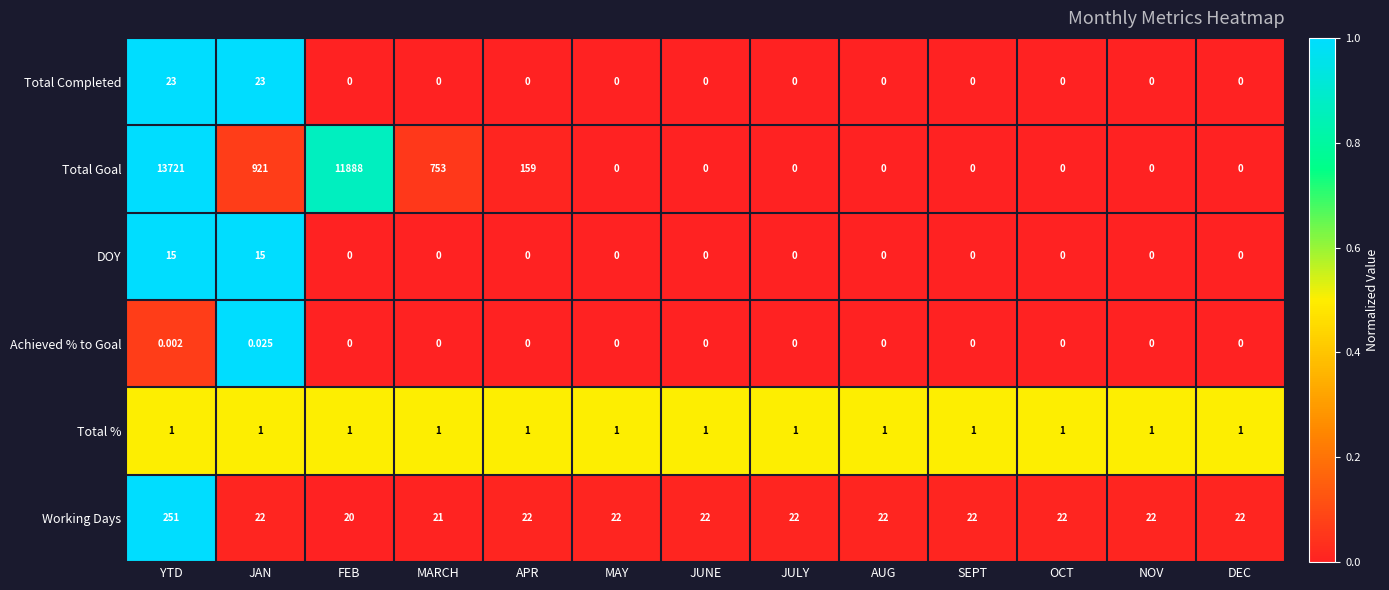

List the series in order of their peak value, highest first.

Total Goal, Working Days, Total Completed, DOY, Total %, Achieved % to Goal